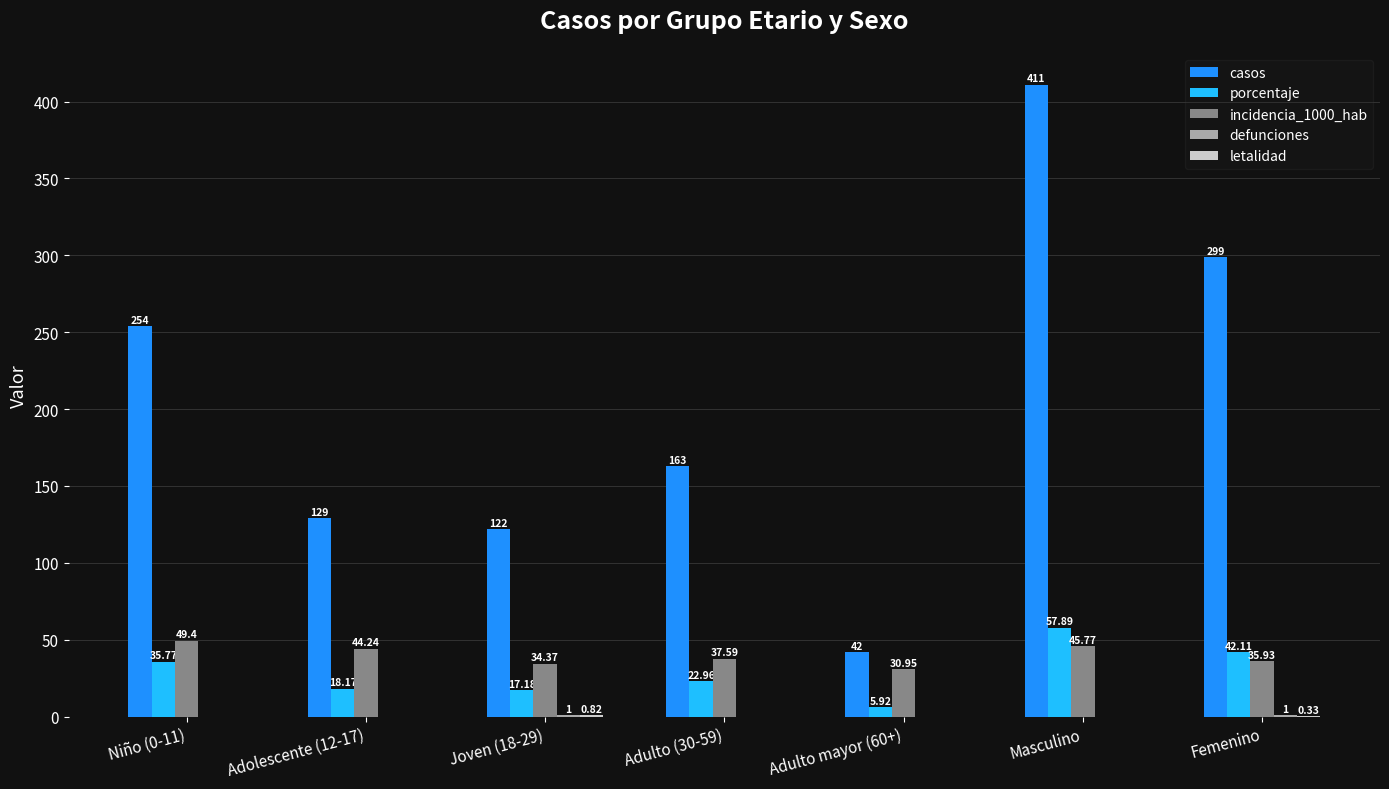

At which category is the sum across all series the highest?

Masculino